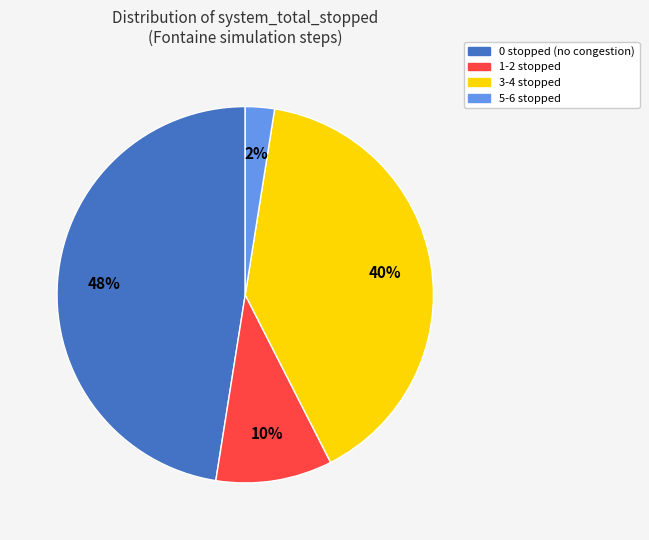

How many segments does this pie chart have?

4